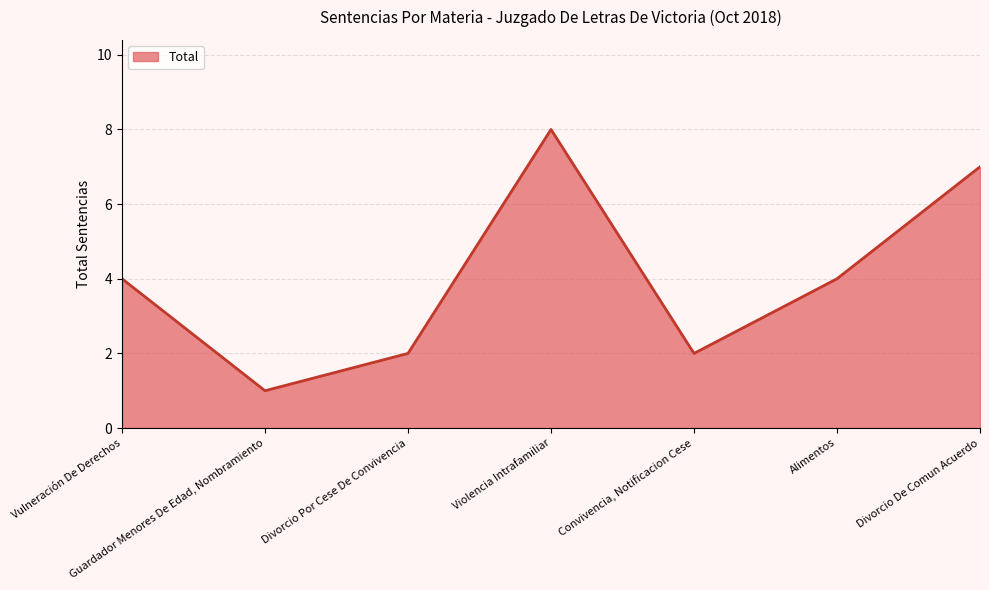

Which label corresponds to the largest value in the chart?

Violencia Intrafamiliar